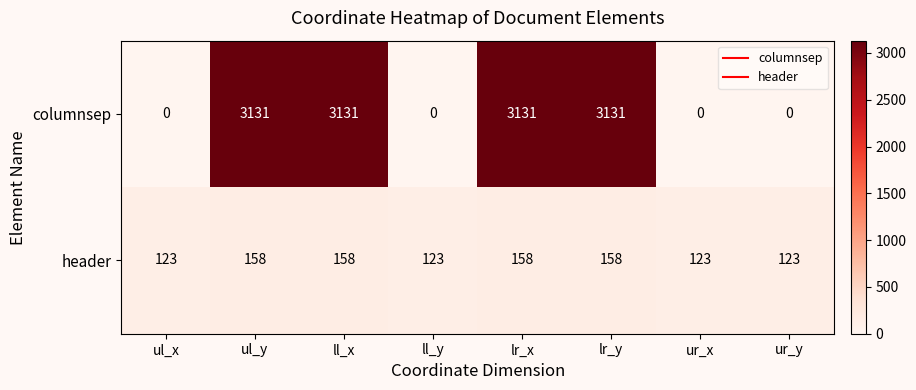

Count the columnsep values in the range 0 to 3131.

8